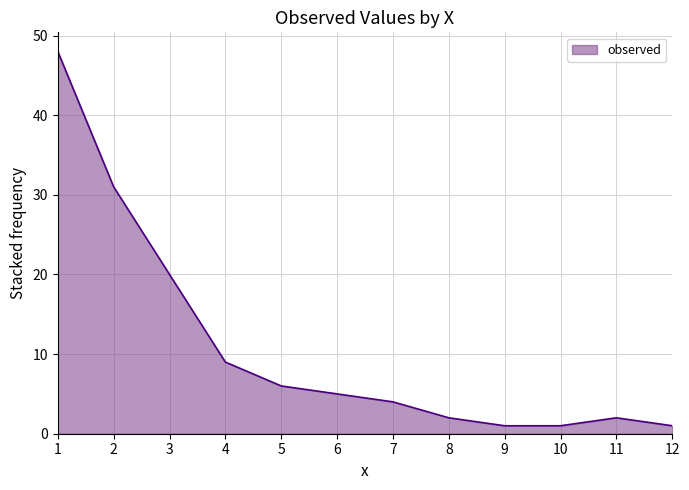

What is the difference between the maximum and minimum values?

47